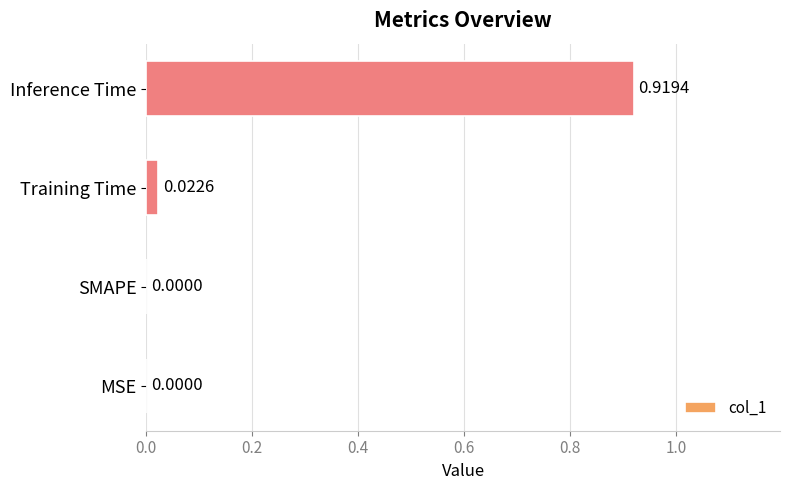

At which category does the chart reach its peak across all series?

Inference Time